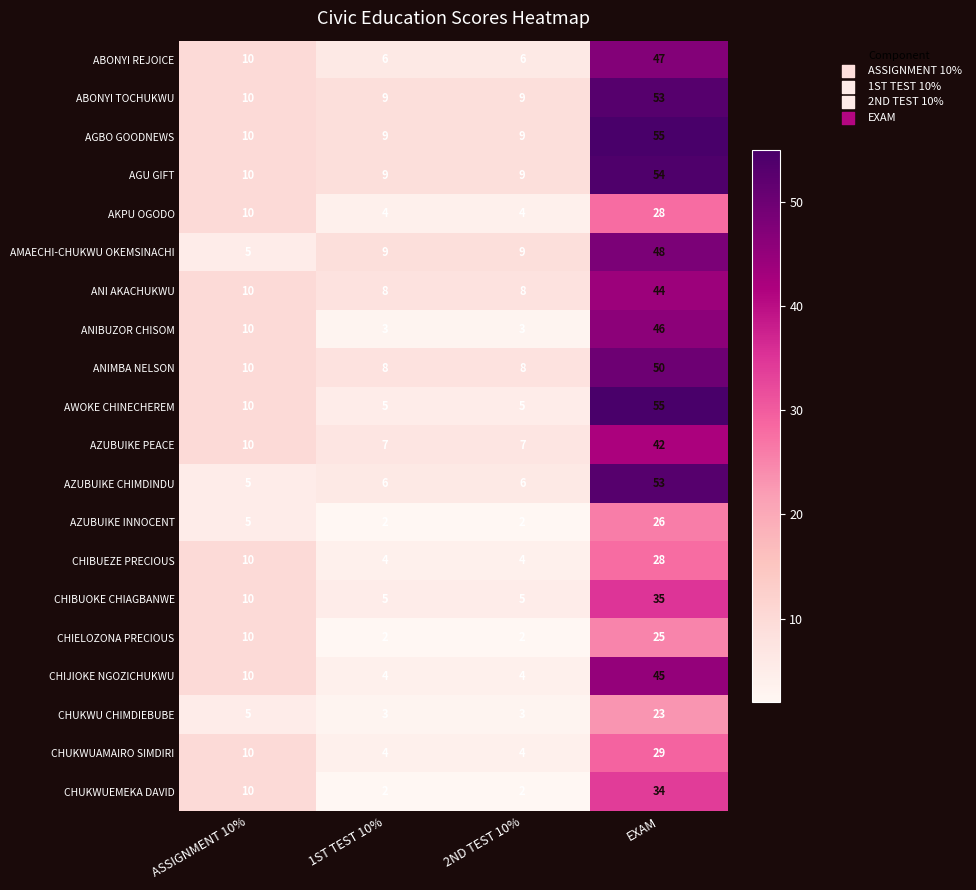

True or false: CHUKWUAMAIRO SIMDIRI has a value of 7 at 1ST TEST 10%.

False